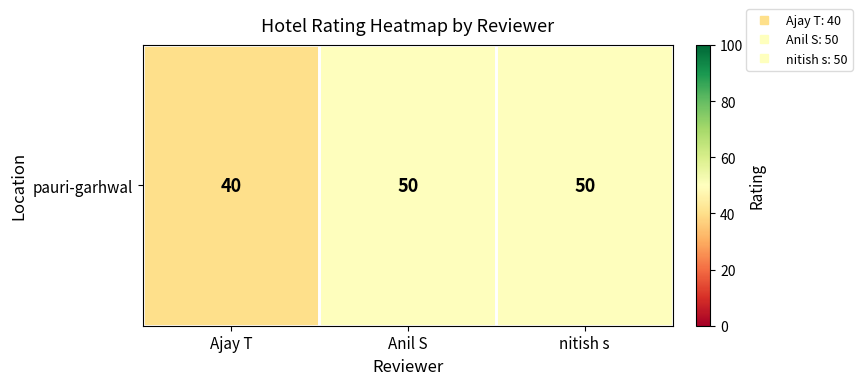

The chart shows a value of 66 at Anil S. True or false?

False